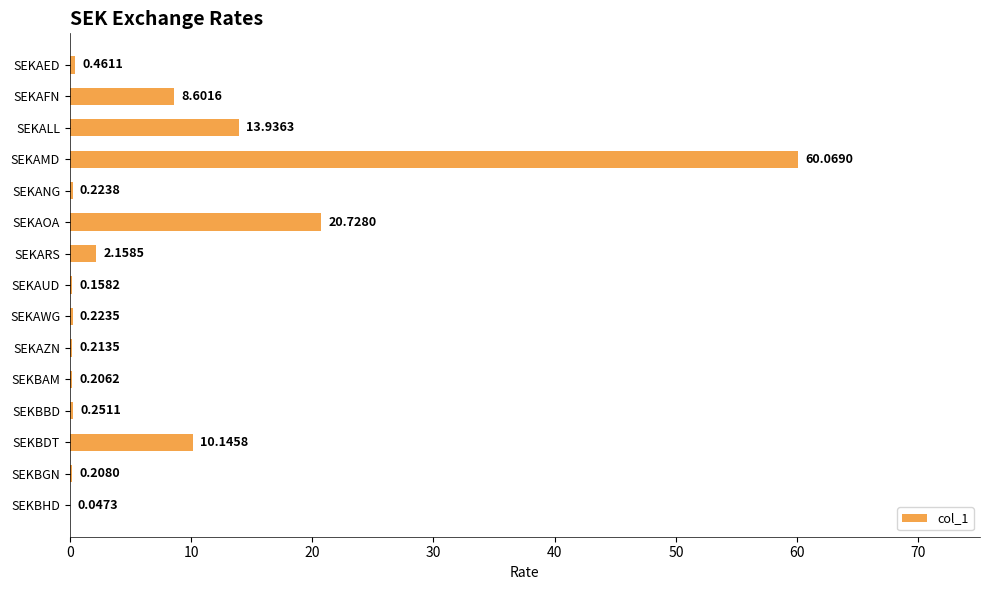

What is the greatest value displayed?

60.1